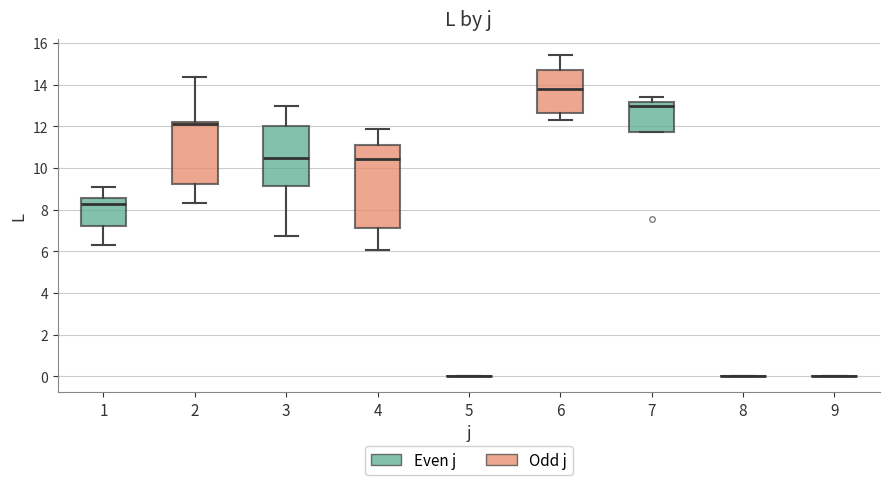

Which box is the tallest, from its lower edge to its upper edge?

4